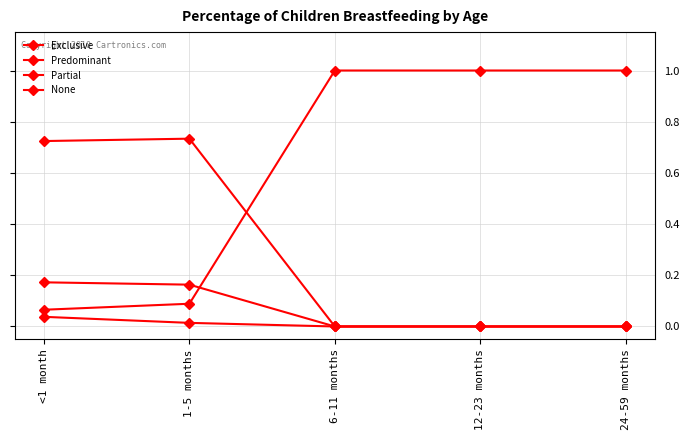

At 24-59 months, list the series in order from largest to smallest.

None, Exclusive, Predominant, Partial